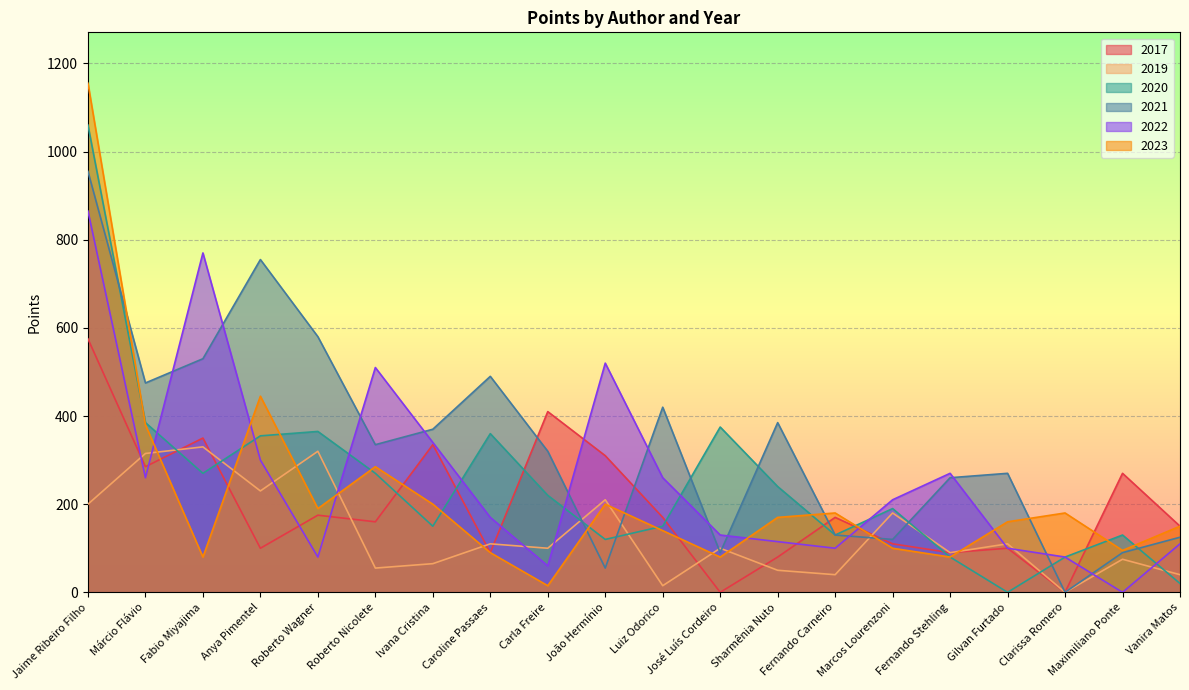

How many interior local valleys does the 2021 series have?

6